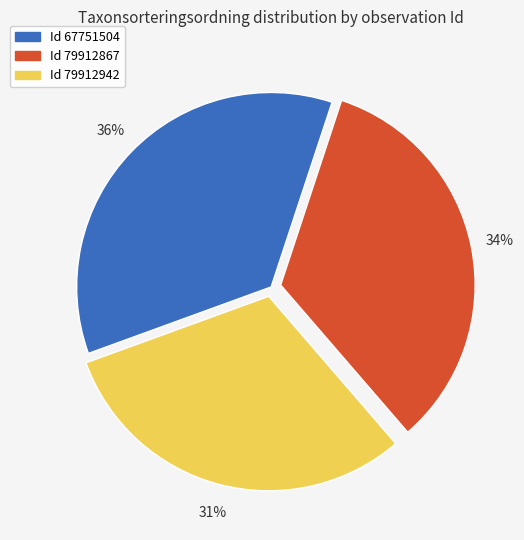

Which has a higher value, Id 67751504 or Id 79912867?

Id 67751504